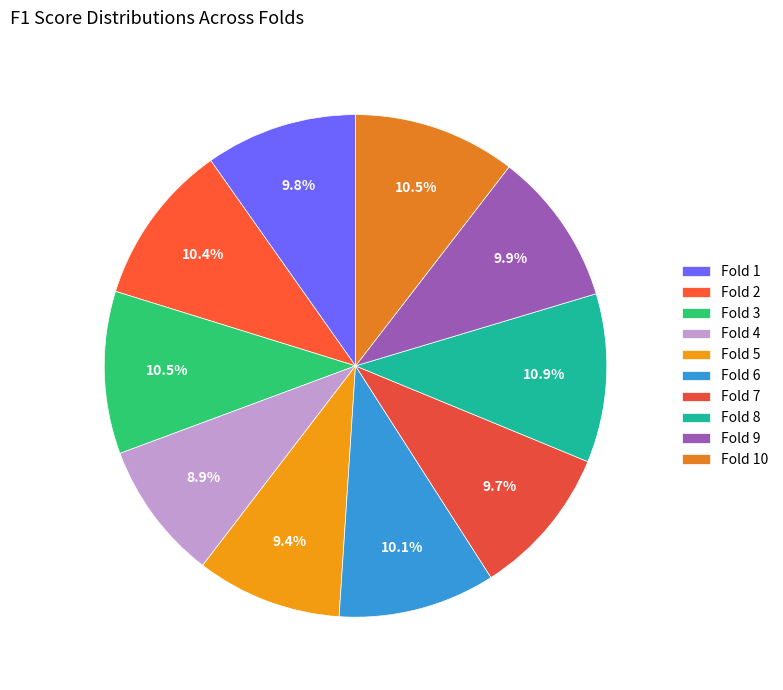

To the nearest percent, what is the combined percentage of Fold 7 and Fold 4?

19%